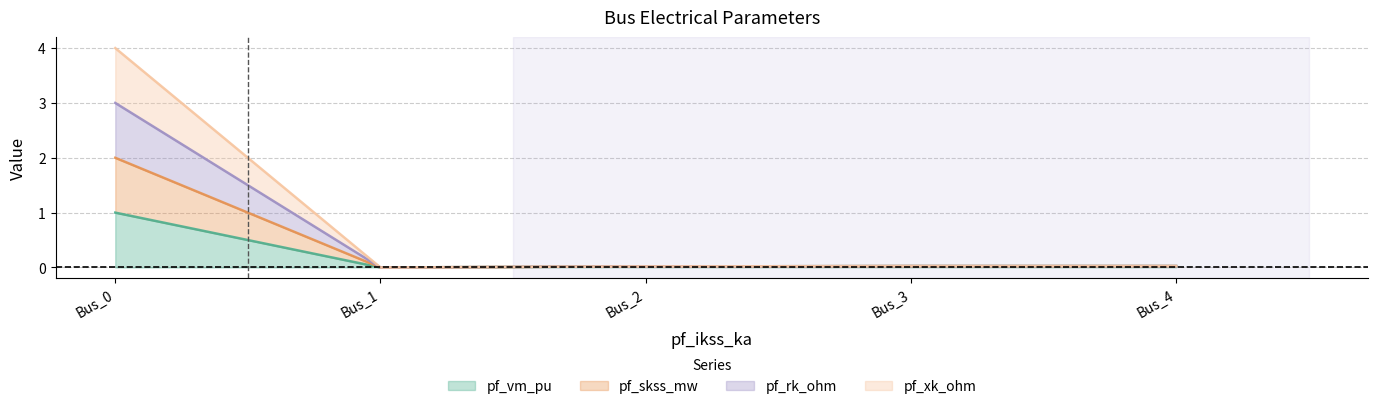

At which category does pf_vm_pu reach its first local valley?

Bus_1